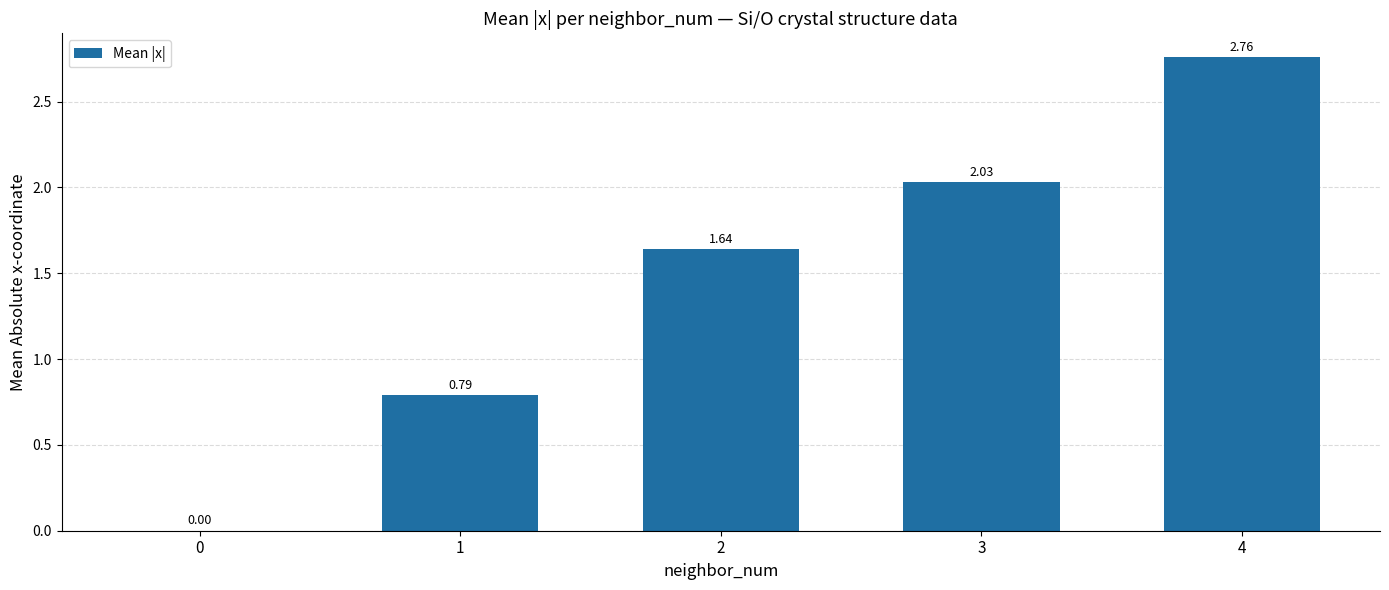

What is the sum of the values at 4 and 2?

4.4